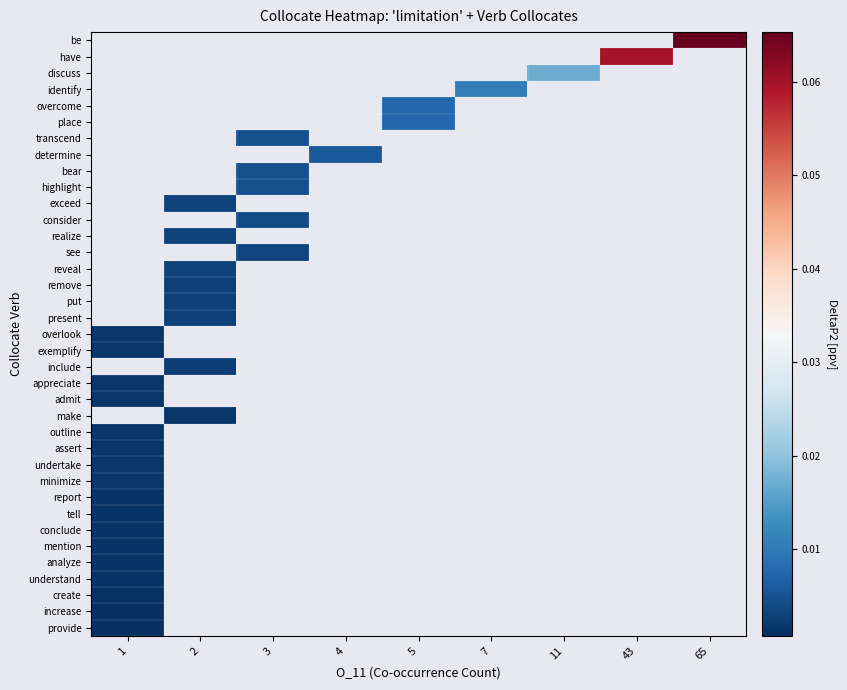

Which label corresponds to the smallest value in the chart?

1